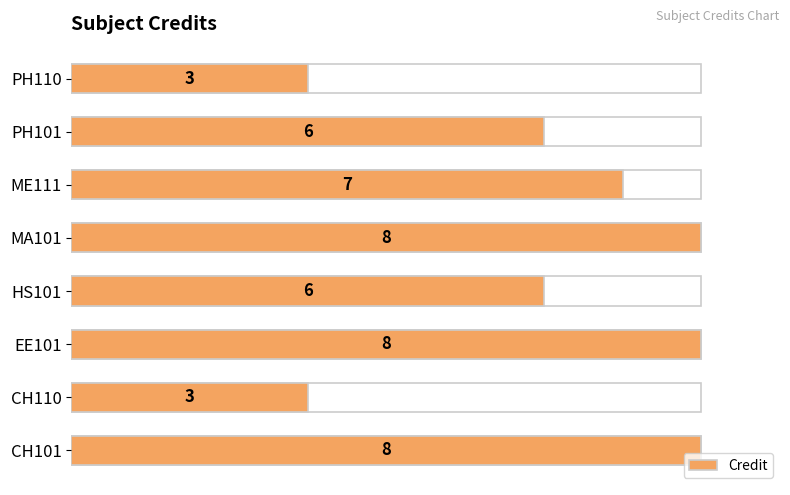

How many values are below 7?

4